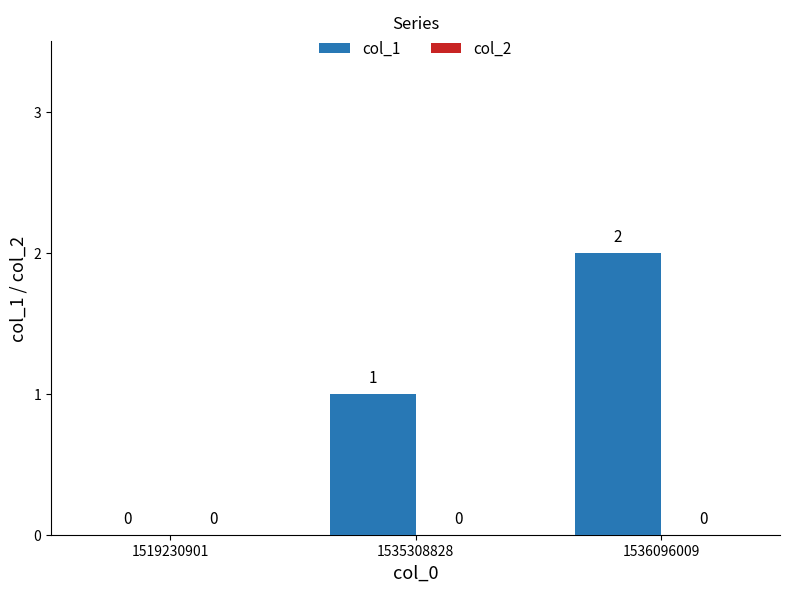

Which has a higher value, 1535308828 or 1519230901?

1535308828